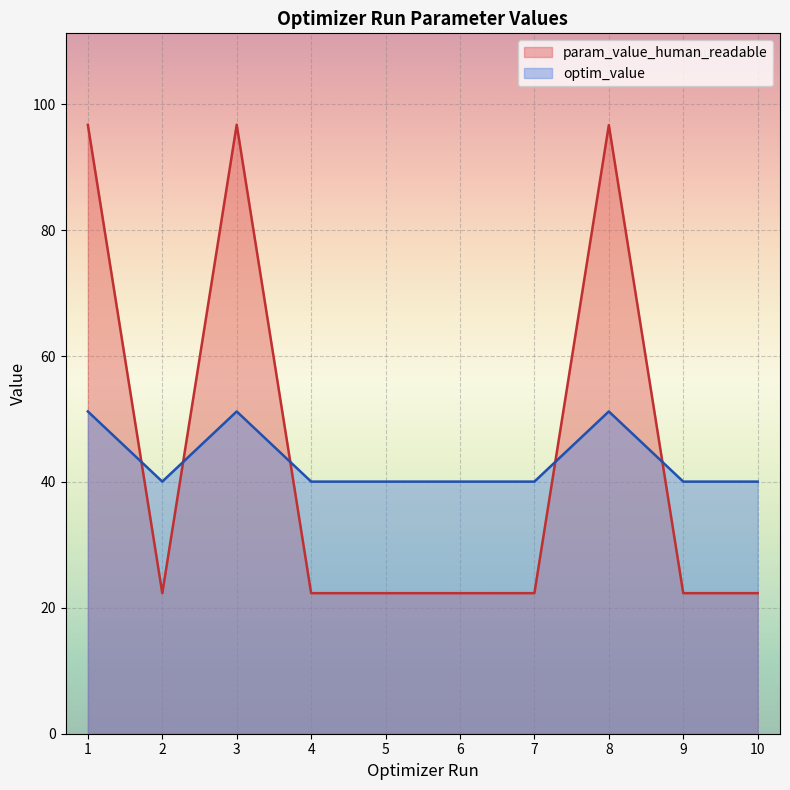

True or false: optim_value and param_value_human_readable cross at least once.

True